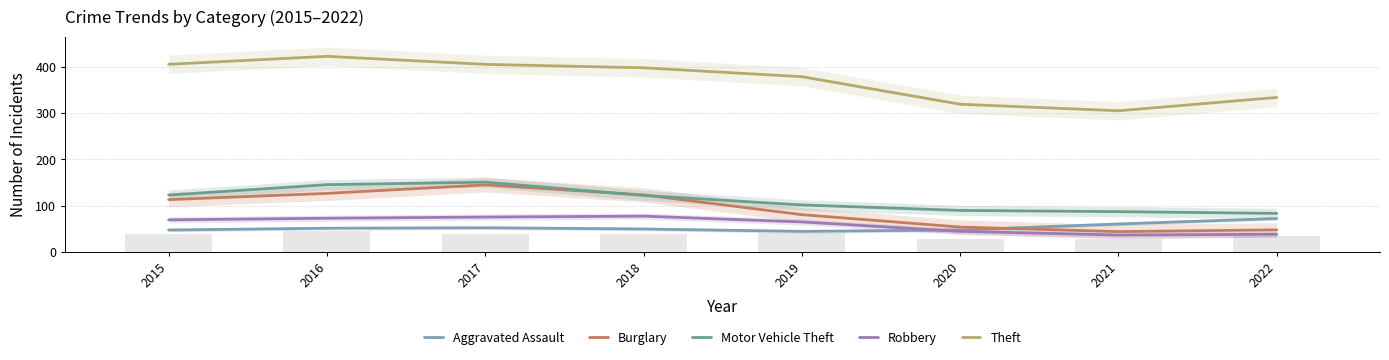

List the labels in order of Aggravated Assault value, largest first.

2022, 2021, 2017, 2016, 2018, 2015, 2020, 2019